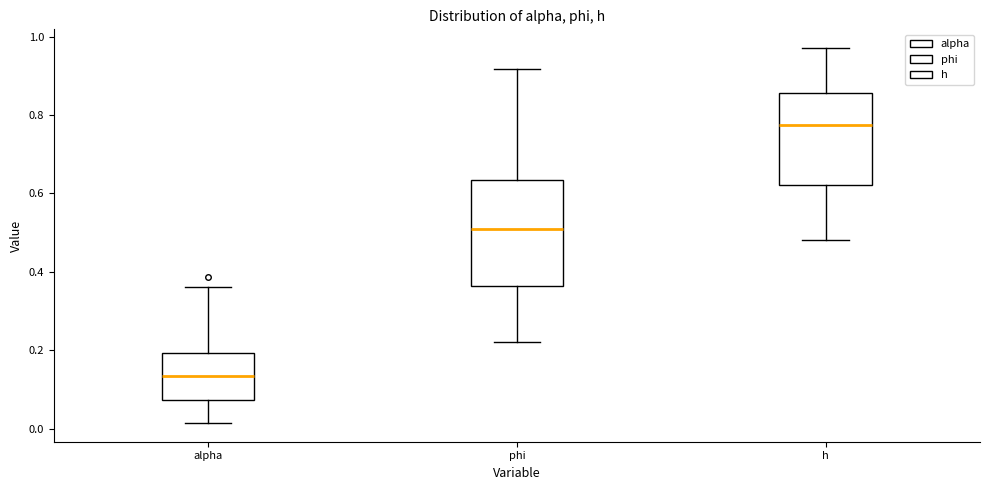

Reading left to right, transcribe this box plot: for each box, give where its median line is, the range the box spans, and where its two whiskers end, as read against the y-axis. The values are not printed on the chart, so give them approximately, as read against the axis.

alpha: median 0.14, box 0.08 to 0.20, whiskers 0.02 to 0.36
phi: median 0.50, box 0.36 to 0.64, whiskers 0.22 to 0.92
h: median 0.78, box 0.62 to 0.86, whiskers 0.48 to 0.98